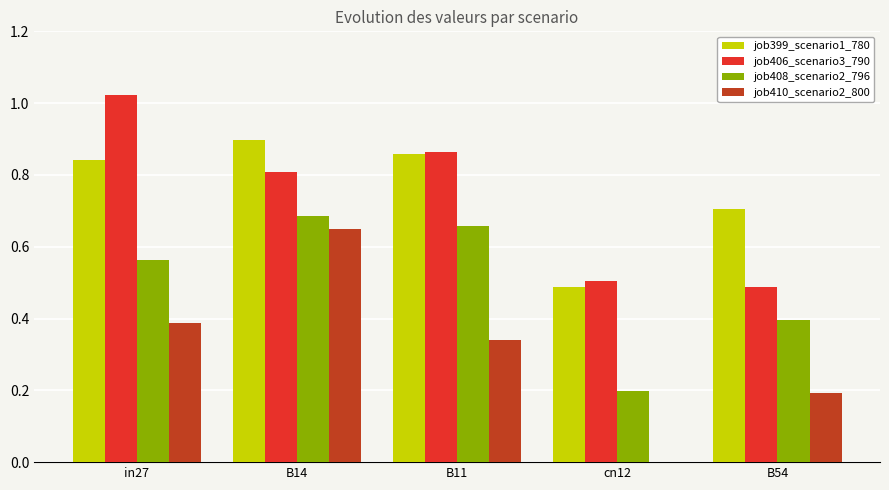

True or false: job410_scenario2_800 has a value of 0.6 at in27.

False